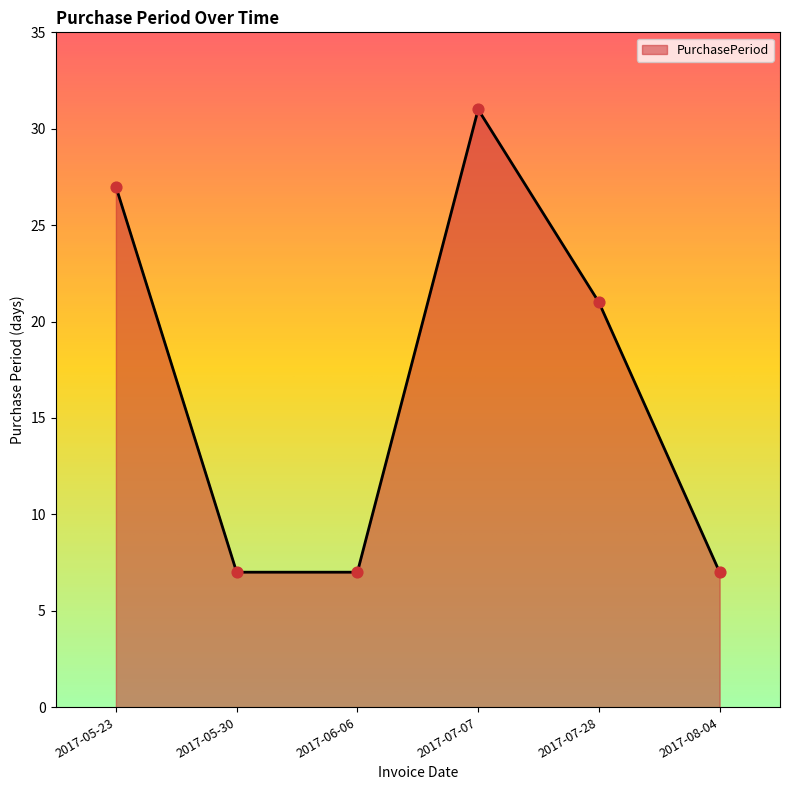

Approximately how many times larger is the value at 2017-05-30 compared to 2017-07-28?

0.3